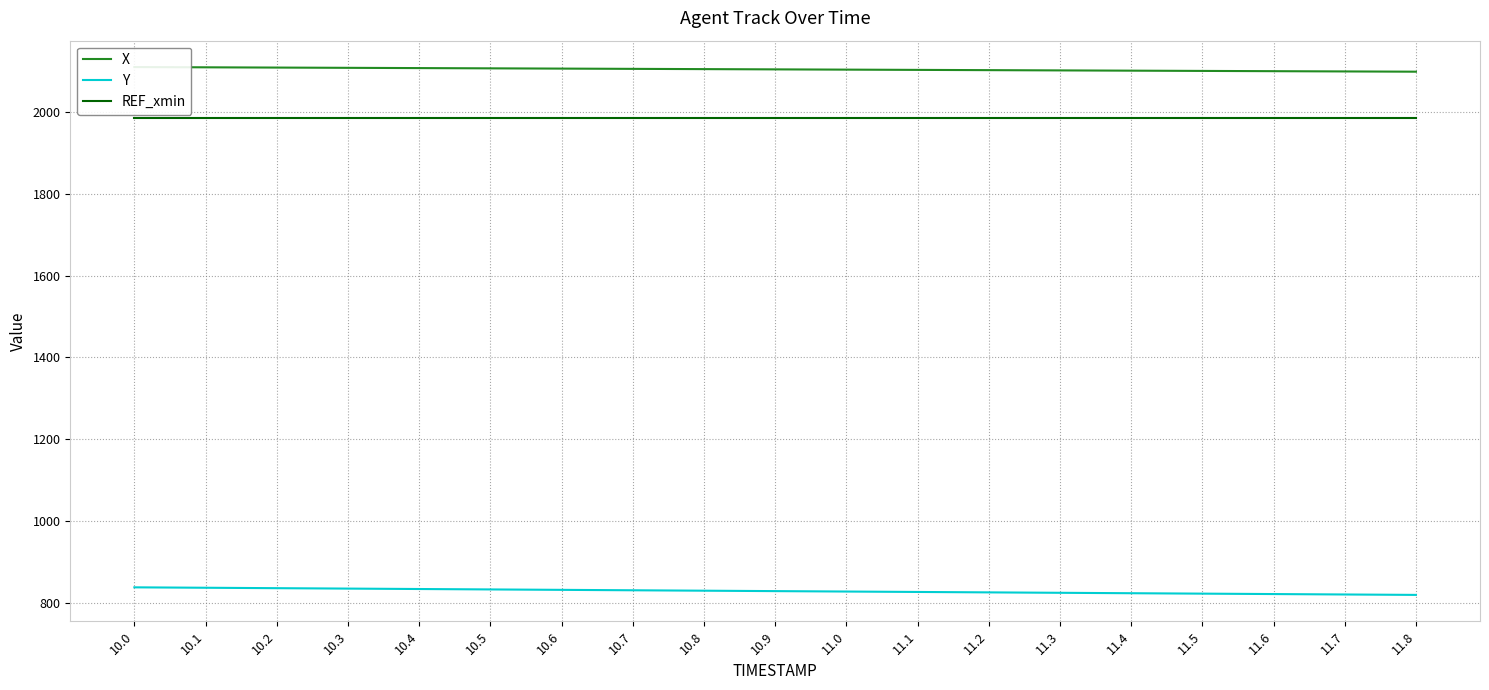

At which label does Y reach its peak?

10.0